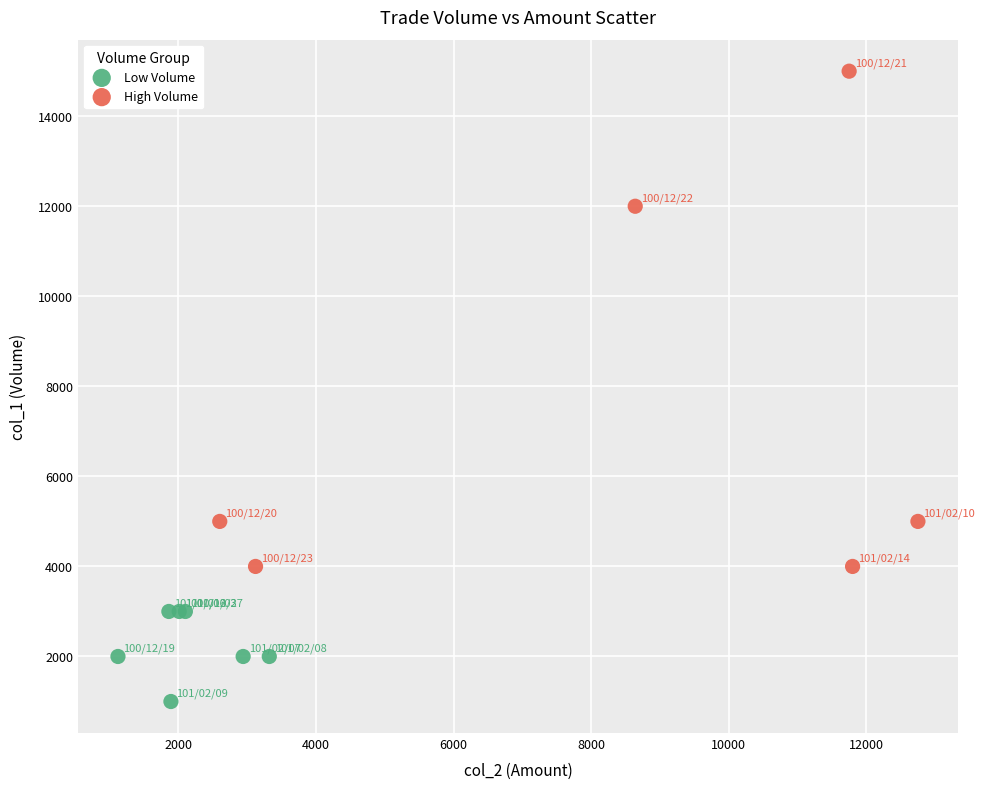

Which series has the largest Y range (max minus min)?

High Volume